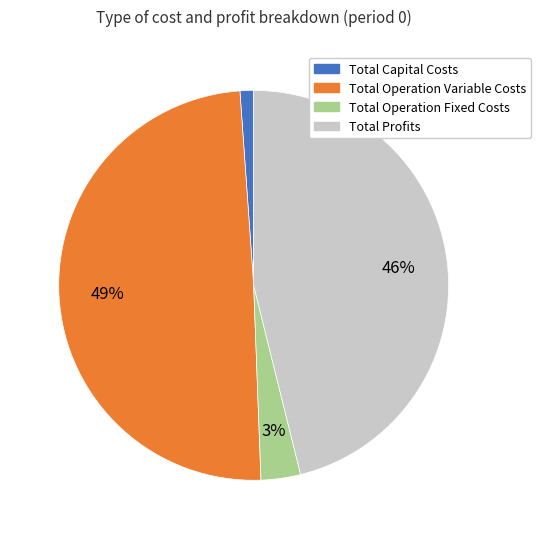

What percentage is the Total Profits slice, to the nearest percent?

46%